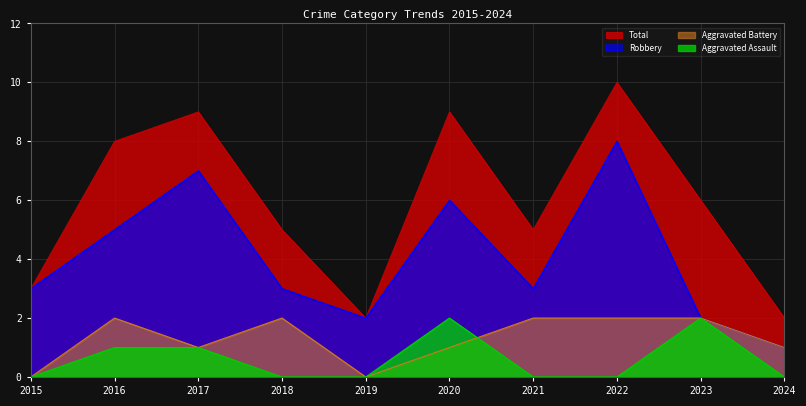

Reading left to right, list all the values displayed in this chart.

Aggravated Assault: 0	1	1	0	0	2	0	0	2	0
Aggravated Battery: 0	2	1	2	0	1	2	2	2	1
Robbery: 3	5	7	3	2	6	3	8	2	1
Total: 3	8	9	5	2	9	5	10	6	2